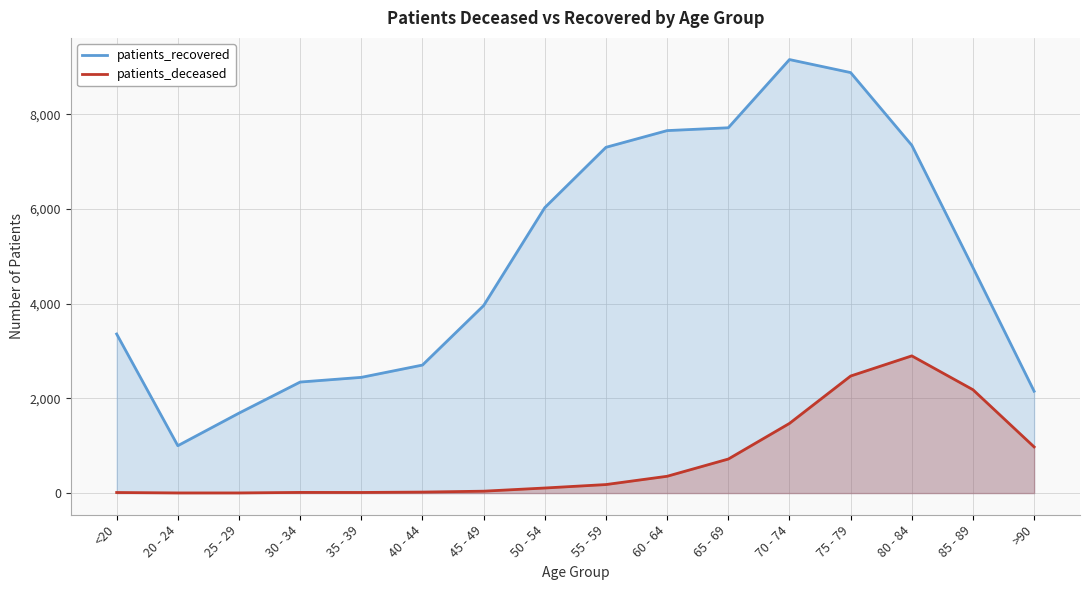

Which has a higher value, 70 - 74 or 45 - 49?

70 - 74